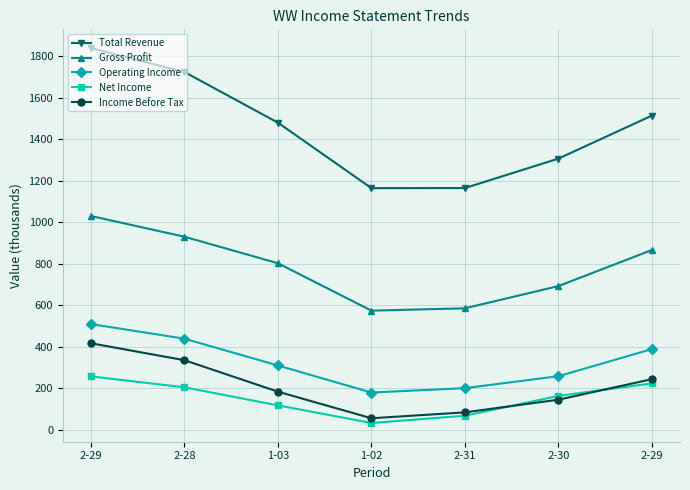

How many lines are shown in the chart?

5